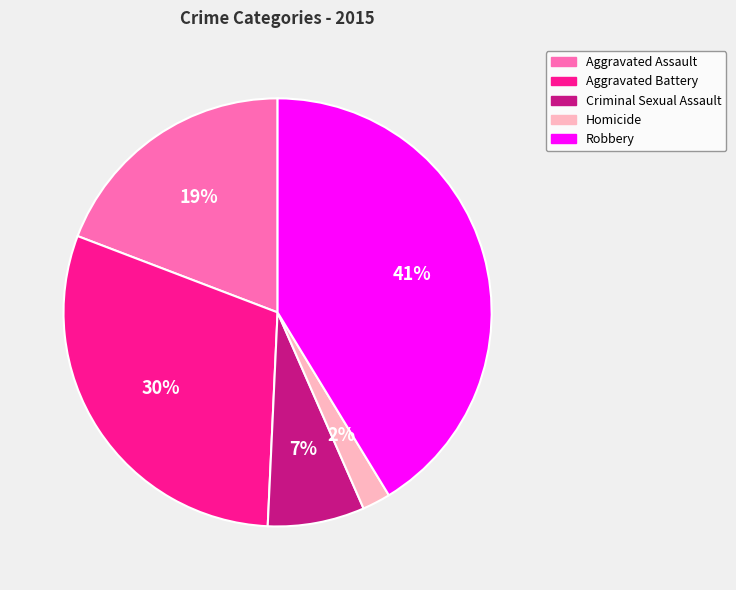

Rank the categories by value from highest to lowest.

Robbery, Aggravated Battery, Aggravated Assault, Criminal Sexual Assault, Homicide